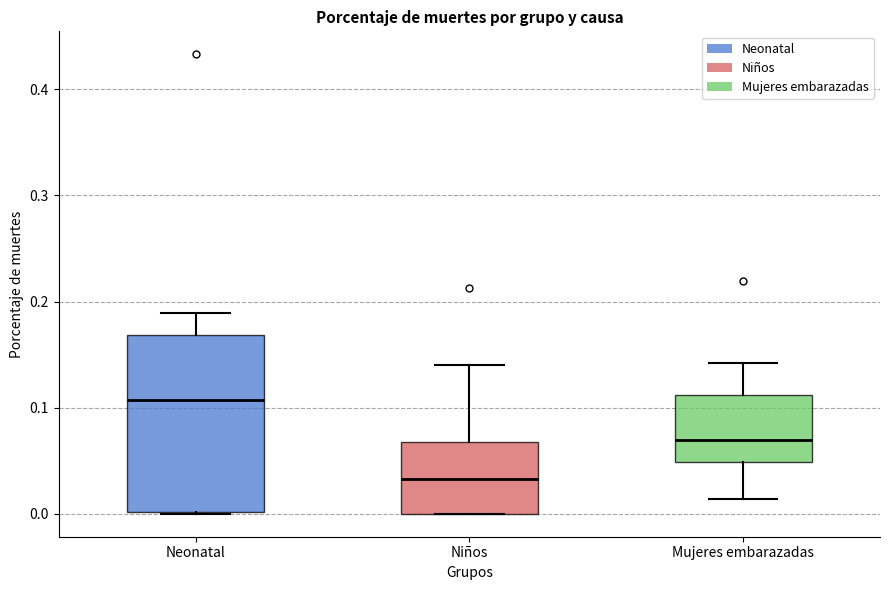

Reading left to right, read every box against the y-axis: the position of its median line, the range the box covers, and the ends of its whiskers. The values are not printed on the chart, so give them approximately, as read against the axis.

Neonatal: median 0.11, box 0.00 to 0.17, whiskers 0.00 to 0.19
Niños: median 0.03, box 0.00 to 0.07, whiskers 0.00 to 0.14
Mujeres embarazadas: median 0.07, box 0.05 to 0.11, whiskers 0.01 to 0.14